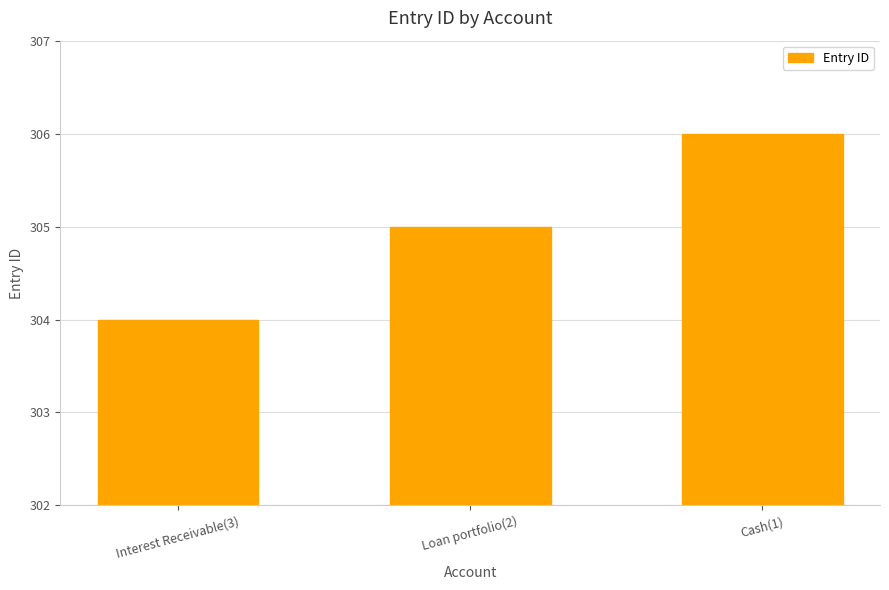

What is the approximate value at Cash(1)?

306